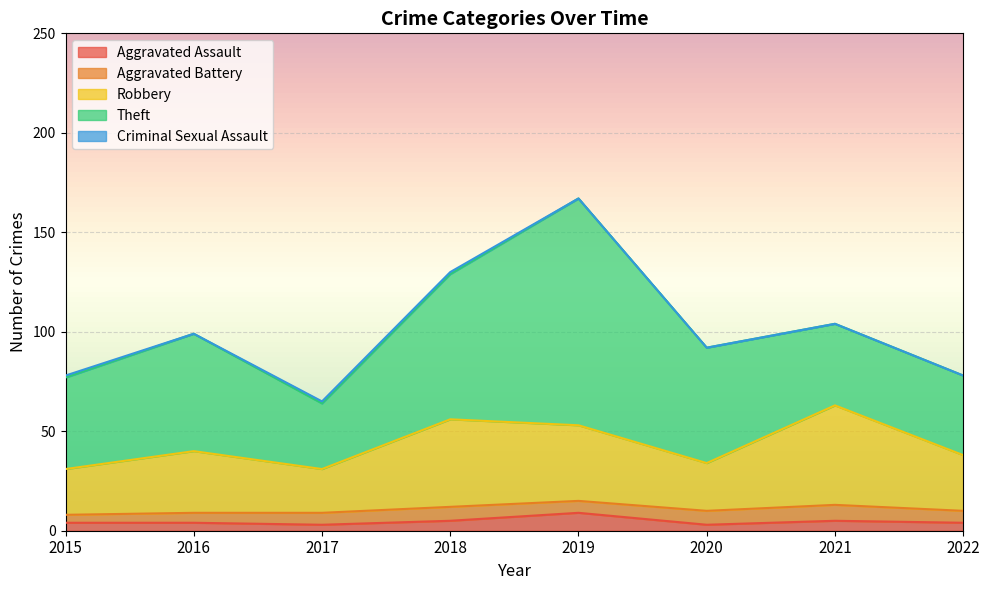

How many interior local peaks does the Aggravated Battery series have?

2